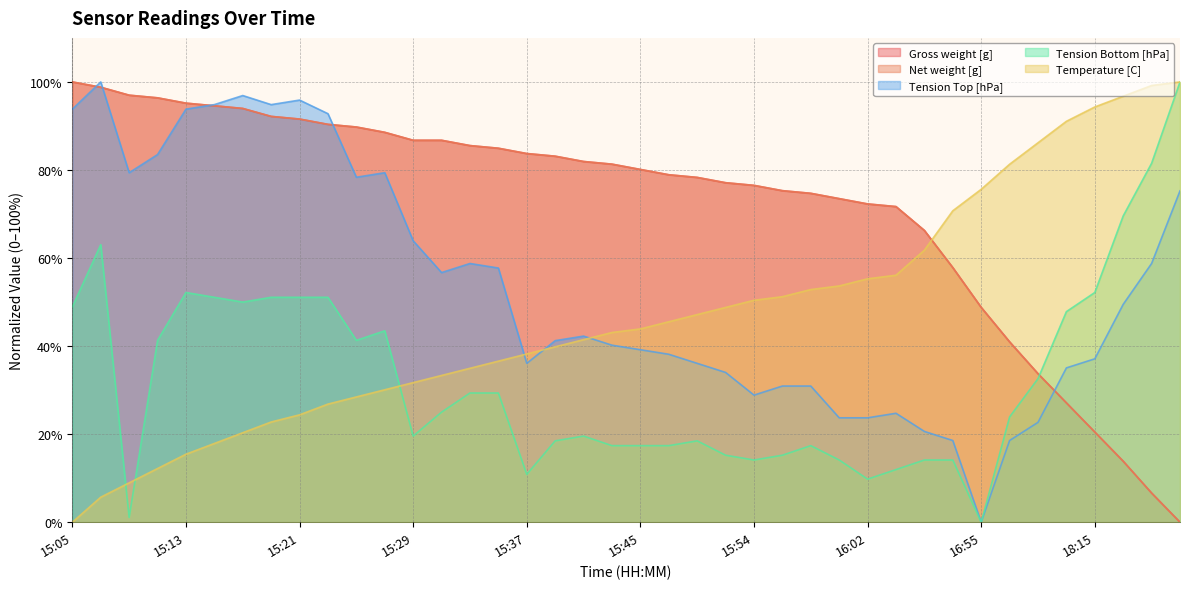

Reading left to right, extract all data points from this chart.

Gross weight [g]: 15:05=100.0	15:07=98.8	15:09=97.0	15:11=96.4	15:13=95.2	15:15=94.6	15:17=94.0	15:19=92.2	15:21=91.6	15:23=90.4	15:25=89.8	15:27=88.6	15:29=86.7	15:31=86.7	15:33=85.5	15:35=84.9	15:37=83.7	15:39=83.1	15:41=81.9	15:43=81.3	15:45=80.1	15:47=78.9	15:49=78.3	15:51=77.1	15:54=76.5	15:56=75.3	15:58=74.7	16:00=73.5	16:02=72.3	16:04=71.7	16:15=66.3	16:35=57.8	16:55=48.8	17:15=41.0	17:35=33.7	17:55=27.1	18:15=20.5	18:35=13.9	18:55=6.6	19:15=0.0
Net weight [g]: 15:05=100.0	15:07=98.8	15:09=97.0	15:11=96.4	15:13=95.2	15:15=94.6	15:17=94.0	15:19=92.2	15:21=91.6	15:23=90.4	15:25=89.8	15:27=88.6	15:29=86.7	15:31=86.7	15:33=85.5	15:35=84.9	15:37=83.7	15:39=83.1	15:41=81.9	15:43=81.3	15:45=80.1	15:47=78.9	15:49=78.3	15:51=77.1	15:54=76.5	15:56=75.3	15:58=74.7	16:00=73.5	16:02=72.3	16:04=71.7	16:15=66.3	16:35=57.8	16:55=48.8	17:15=41.0	17:35=33.7	17:55=27.1	18:15=20.5	18:35=13.9	18:55=6.6	19:15=0.0
Tension Top [hPa]: 15:05=93.8	15:07=100.0	15:09=79.4	15:11=83.5	15:13=93.8	15:15=94.8	15:17=96.9	15:19=94.8	15:21=95.9	15:23=92.8	15:25=78.4	15:27=79.4	15:29=63.9	15:31=56.7	15:33=58.8	15:35=57.7	15:37=36.1	15:39=41.2	15:41=42.3	15:43=40.2	15:45=39.2	15:47=38.1	15:49=36.1	15:51=34.0	15:54=28.9	15:56=30.9	15:58=30.9	16:00=23.7	16:02=23.7	16:04=24.7	16:15=20.6	16:35=18.6	16:55=0.0	17:15=18.6	17:35=22.7	17:55=35.1	18:15=37.1	18:35=49.5	18:55=58.8	19:15=75.3
Tension Bottom [hPa]: 15:05=48.9	15:07=63.0	15:09=1.1	15:11=41.3	15:13=52.2	15:15=51.1	15:17=50.0	15:19=51.1	15:21=51.1	15:23=51.1	15:25=41.3	15:27=43.5	15:29=19.6	15:31=25.0	15:33=29.3	15:35=29.3	15:37=10.9	15:39=18.5	15:41=19.6	15:43=17.4	15:45=17.4	15:47=17.4	15:49=18.5	15:51=15.2	15:54=14.1	15:56=15.2	15:58=17.4	16:00=14.1	16:02=9.8	16:04=12.0	16:15=14.1	16:35=14.1	16:55=0.0	17:15=23.9	17:35=32.6	17:55=47.8	18:15=52.2	18:35=69.6	18:55=81.5	19:15=100.0
Temperature [C]: 15:05=0.0	15:07=5.7	15:09=8.9	15:11=12.2	15:13=15.4	15:15=17.9	15:17=20.3	15:19=22.8	15:21=24.4	15:23=26.8	15:25=28.5	15:27=30.1	15:29=31.7	15:31=33.3	15:33=35.0	15:35=36.6	15:37=38.2	15:39=39.8	15:41=41.5	15:43=43.1	15:45=43.9	15:47=45.5	15:49=47.2	15:51=48.8	15:54=50.4	15:56=51.2	15:58=52.8	16:00=53.7	16:02=55.3	16:04=56.1	16:15=61.8	16:35=70.7	16:55=75.6	17:15=81.3	17:35=86.2	17:55=91.1	18:15=94.3	18:35=96.7	18:55=99.2	19:15=100.0